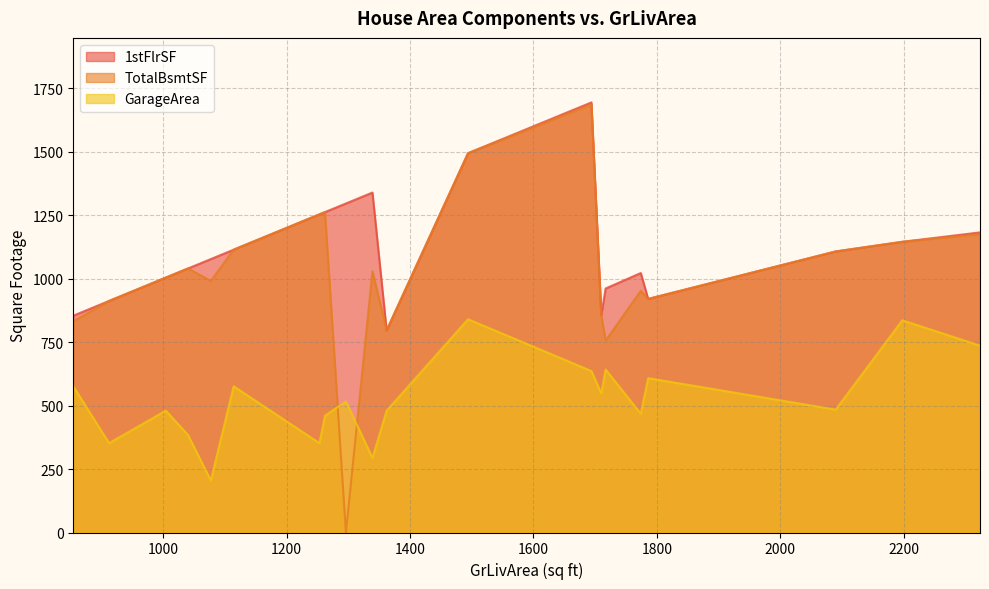

True or false: GarageArea and 1stFlrSF intersect in this chart.

False